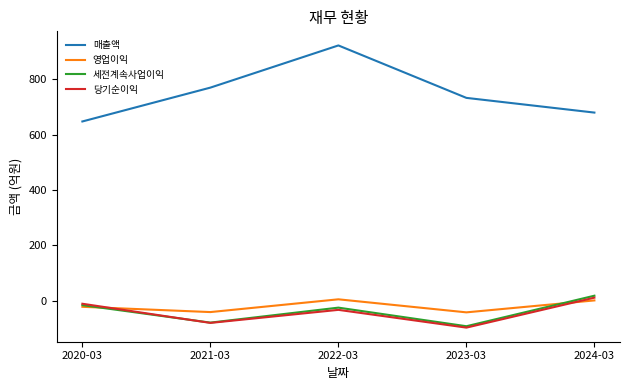

Does the chart have visible grid lines?

No